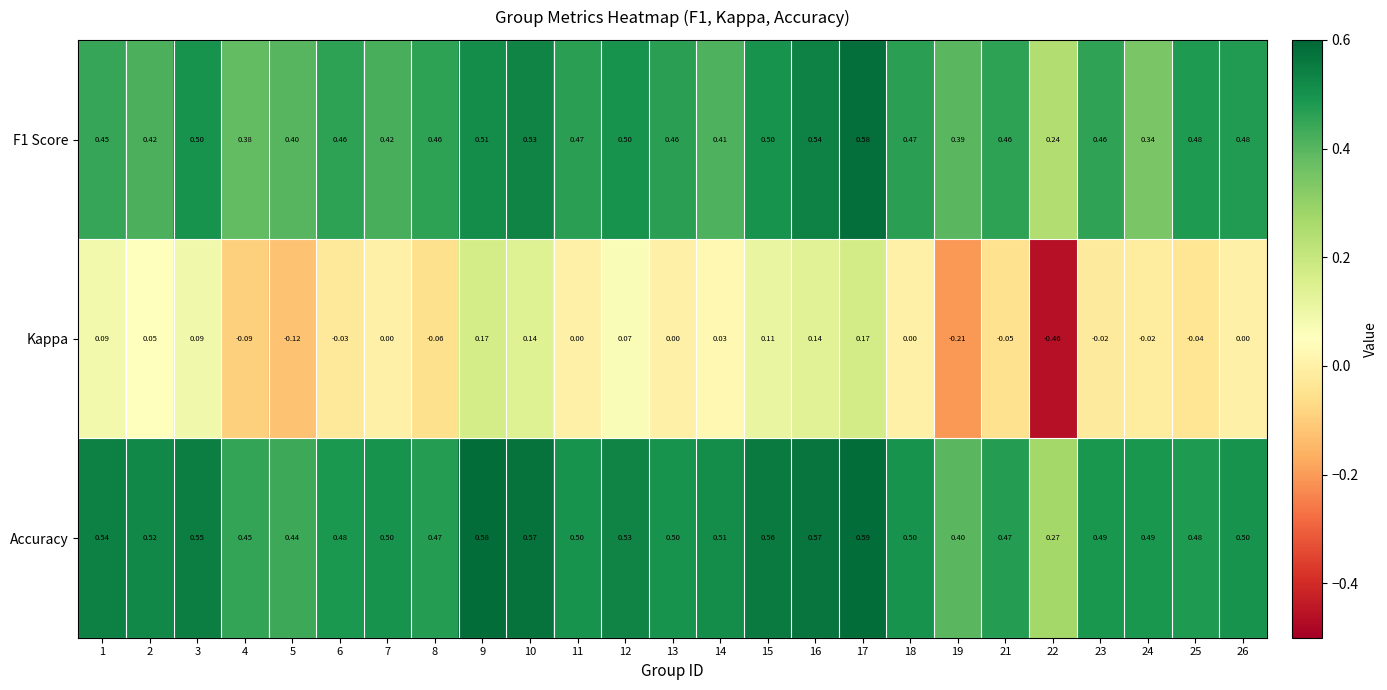

At which category is the sum across all series the highest?

17